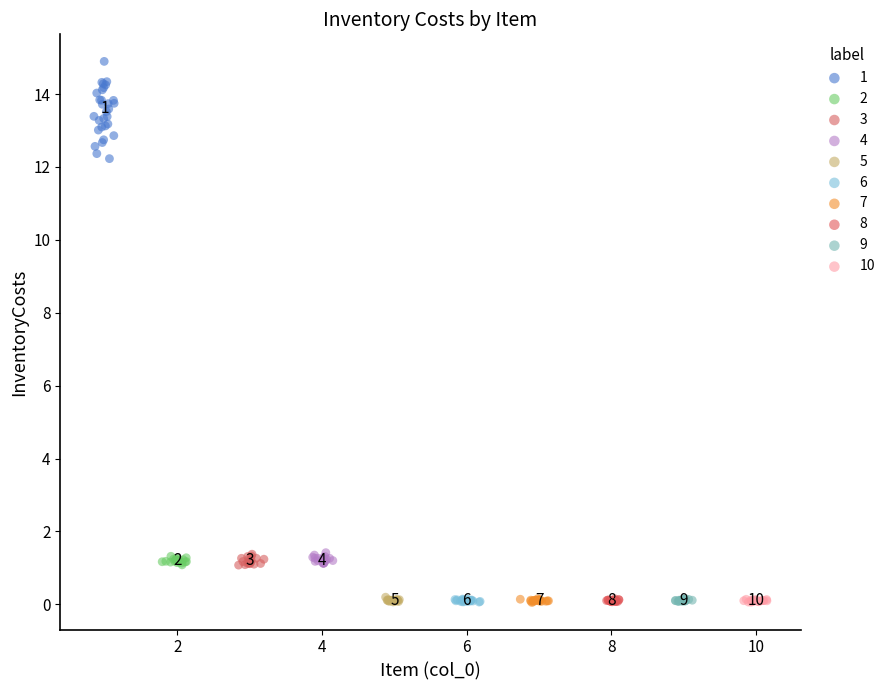

What are all the series names shown in the legend?

1, 2, 3, 4, 5, 6, 7, 8, 9, 10